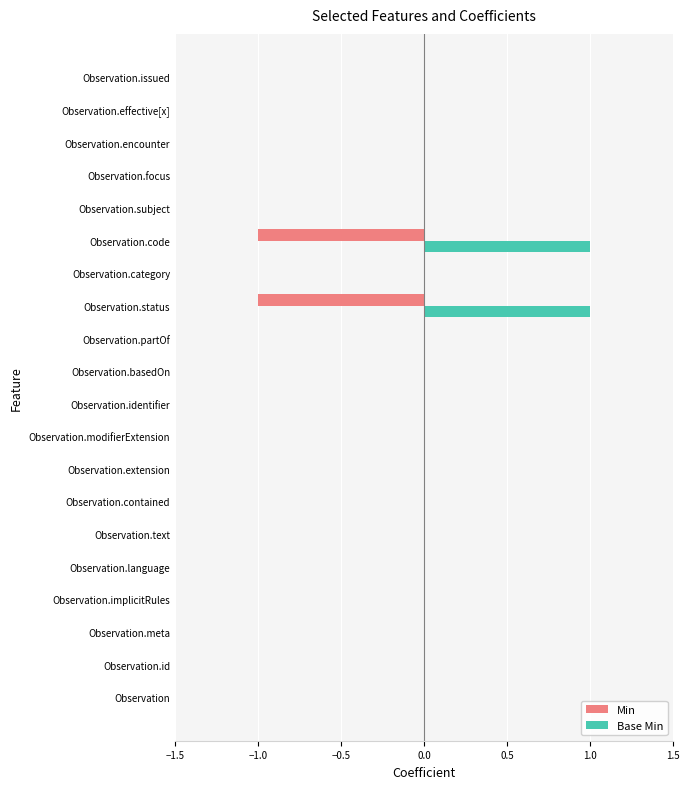

Is the value of Min at Observation.status greater than the value of Base Min at Observation.encounter?

No